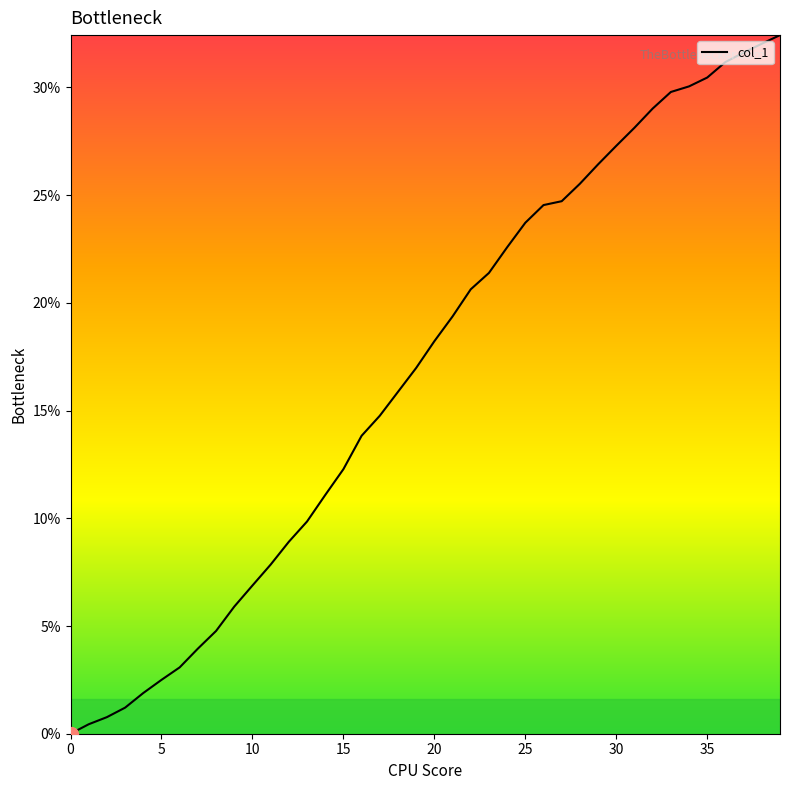

What is the difference between the maximum and minimum values?

32.4